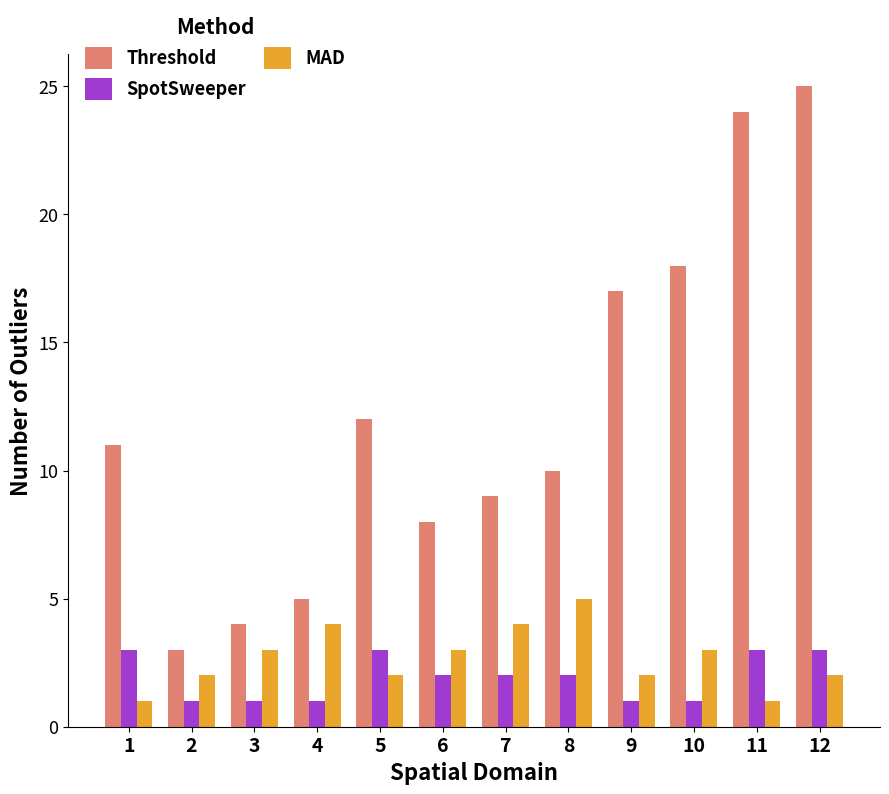

At which category is the sum across all series the highest?

12